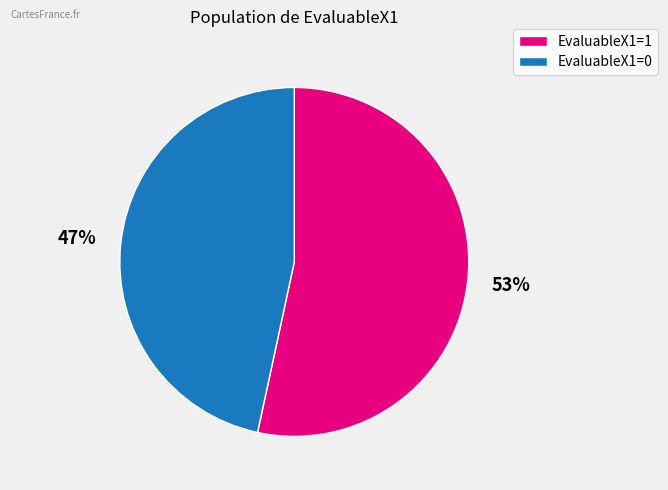

To the nearest percent, what percentage of the pie is EvaluableX1=0?

47%